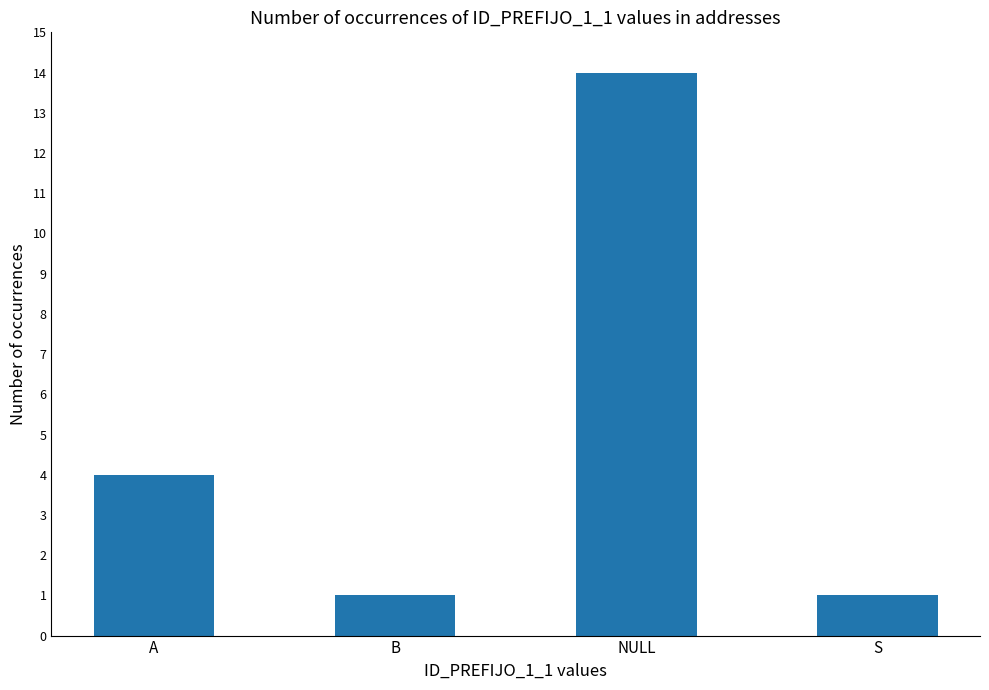

Reading left to right, extract all data points from this chart.

4	1	14	1